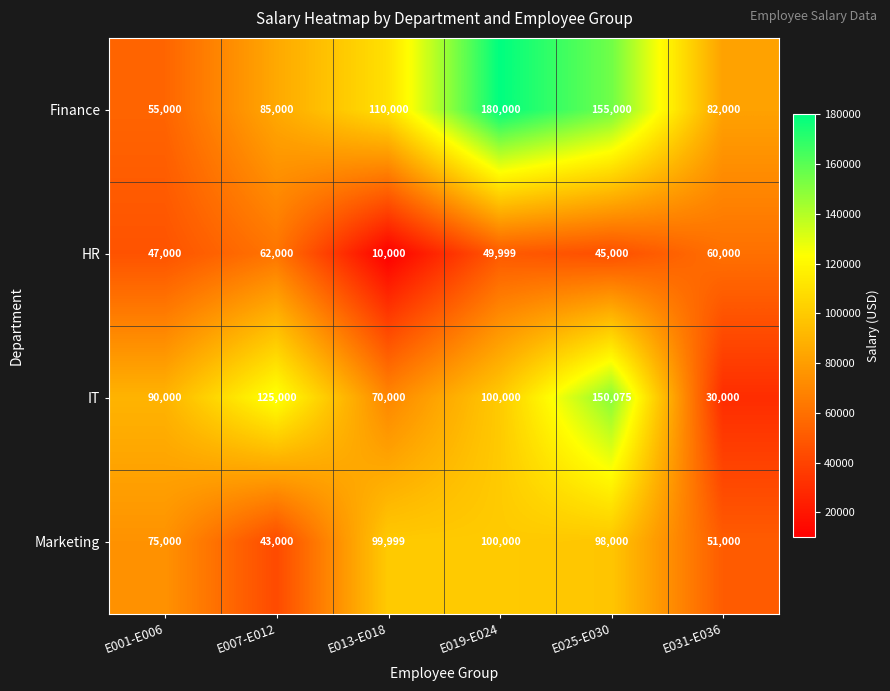

Reading right to left, list all the values displayed in this chart.

Finance: E031-E036=82000	E025-E030=155000	E019-E024=180000	E013-E018=110000	E007-E012=85000	E001-E006=55000
HR: E031-E036=60000	E025-E030=45000	E019-E024=49999	E013-E018=10000	E007-E012=62000	E001-E006=47000
IT: E031-E036=30000	E025-E030=150075	E019-E024=100000	E013-E018=70000	E007-E012=125000	E001-E006=90000
Marketing: E031-E036=51000	E025-E030=98000	E019-E024=100000	E013-E018=99999	E007-E012=43000	E001-E006=75000